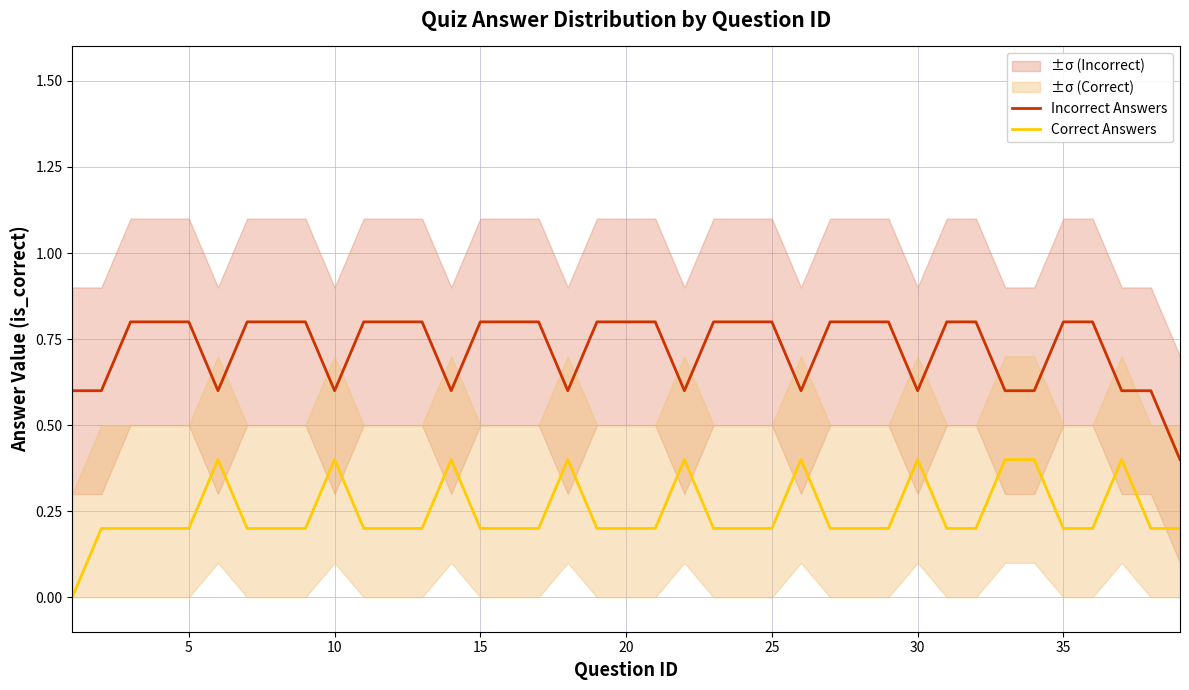

What is the sum of all Correct Answers values?

9.6